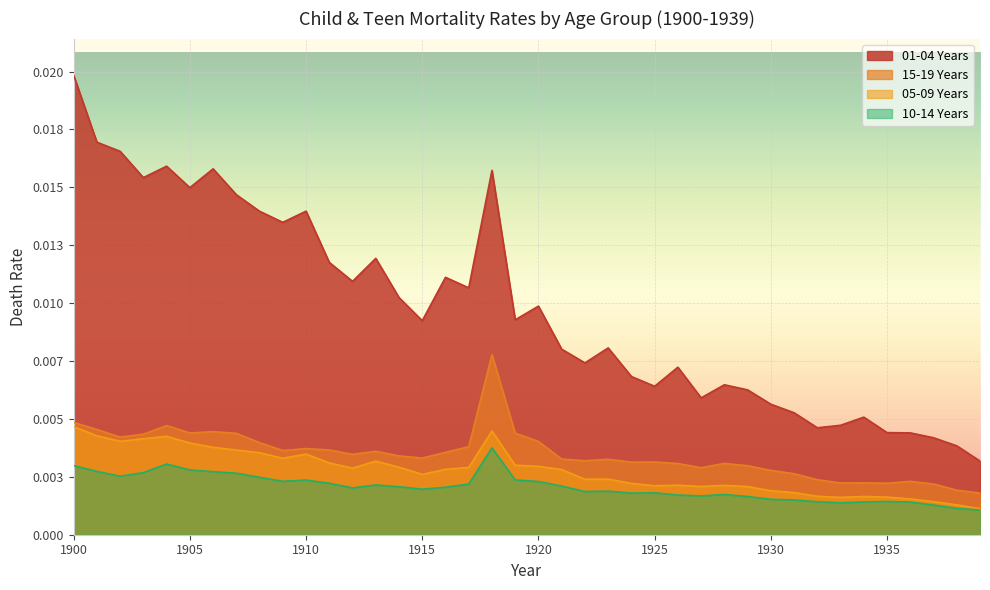

Does the chart display data point markers on the line(s)?

No